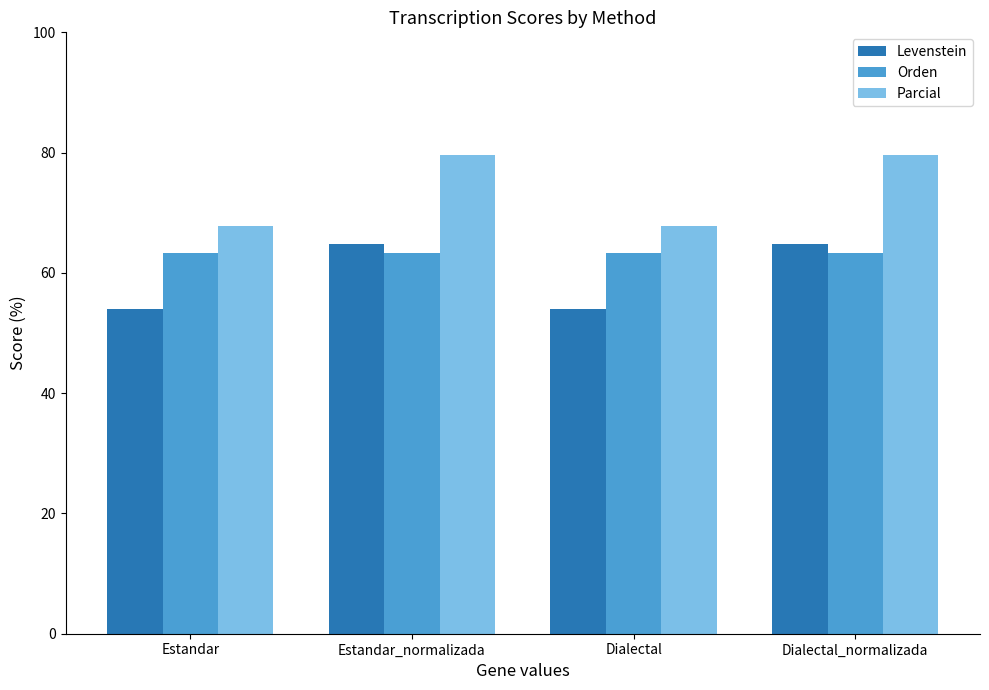

List the series in order of their peak value, lowest first.

Orden, Levenstein, Parcial